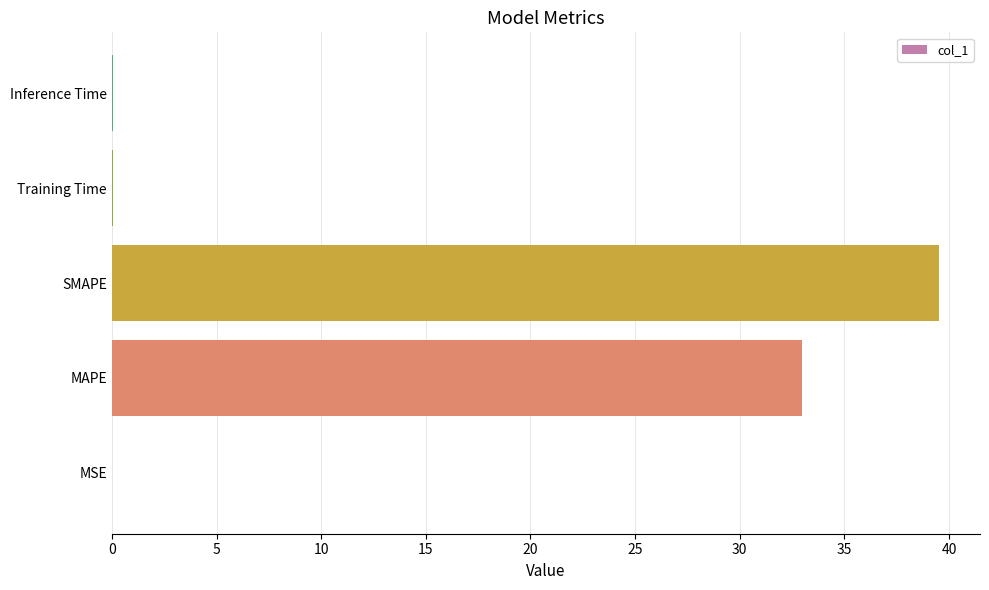

Between MAPE and SMAPE, which is larger?

SMAPE